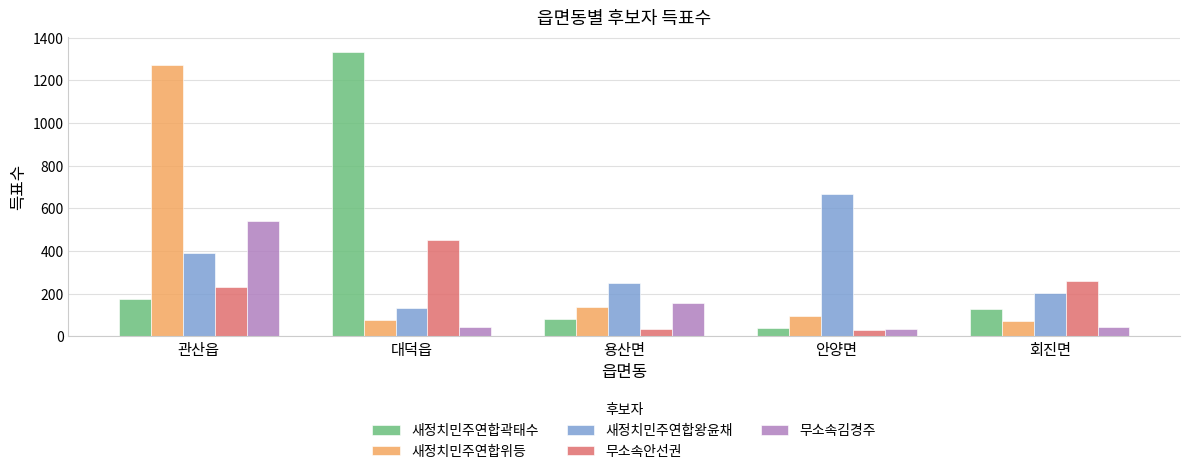

Which series has the widest spread of values?

새정치민주연합곽태수